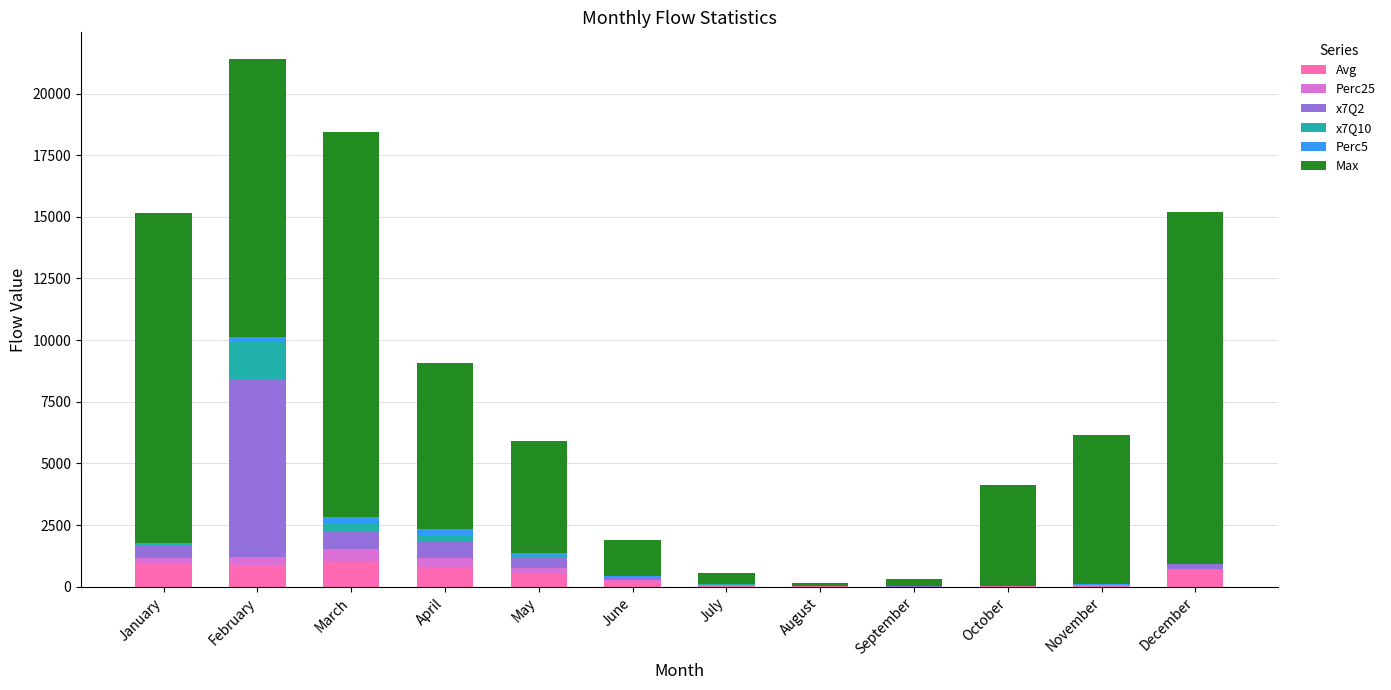

What is the approximate value of Avg at December?

673.5